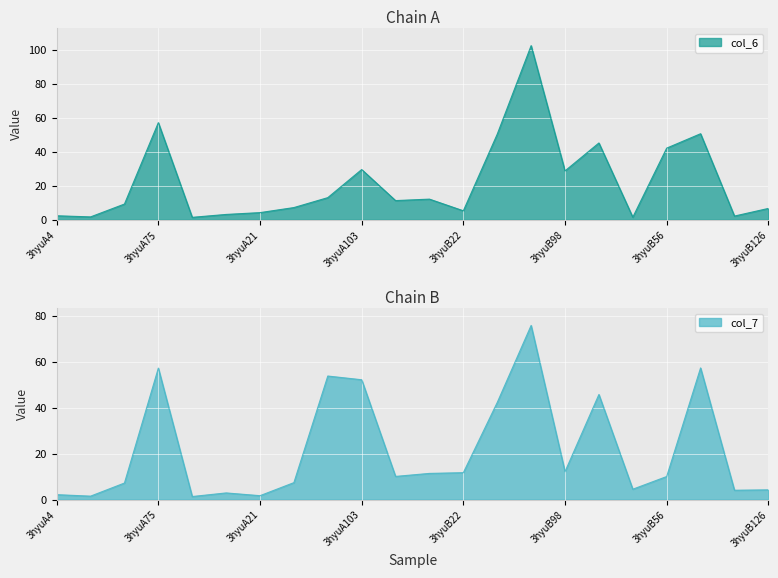

Reading left to right, transcribe all the data shown in this chart.

col_6: 2.4	1.7	9.3	57.2	1.4	3.1	4.2	7.2	13.0	29.6	11.3	12.2	5.3	50.4	102.6	28.8	45.2	1.5	42.2	50.7	2.2	6.7
col_7: 2.1	1.5	7.2	57.1	1.3	2.9	1.7	7.4	53.7	52.1	10.1	11.4	11.7	42.2	75.7	12.1	45.7	4.5	10.0	57.2	4.1	4.2